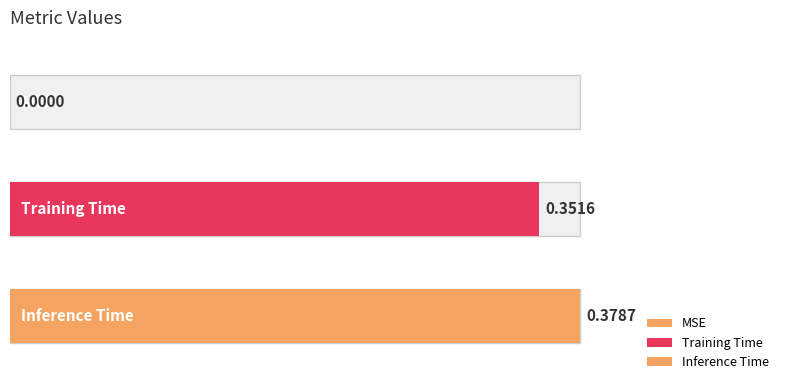

List the labels in order of value, smallest first.

MSE, Training Time, Inference Time